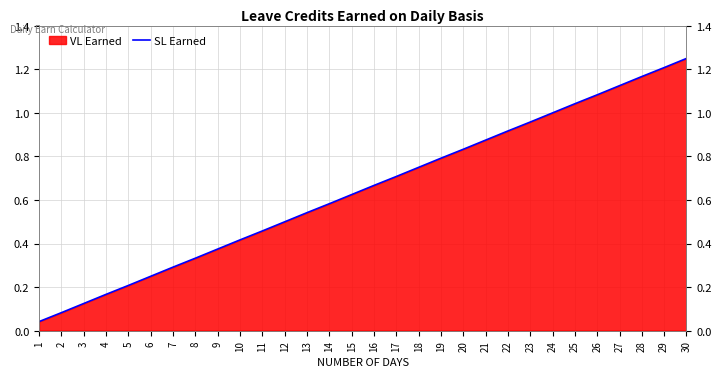

Reading right to left, list all the values displayed in this chart.

1.2	1.2	1.2	1.1	1.1	1.0	1.0	1.0	0.9	0.9	0.8	0.8	0.8	0.7	0.7	0.6	0.6	0.5	0.5	0.5	0.4	0.4	0.3	0.3	0.2	0.2	0.2	0.1	0.1	0.0